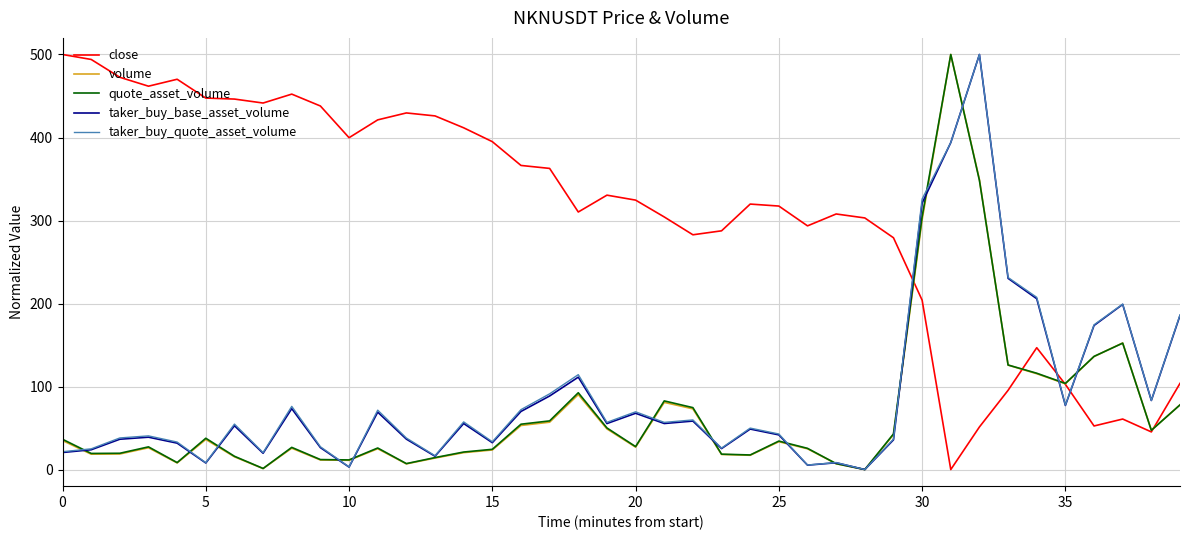

Which series has the largest total across all categories?

close